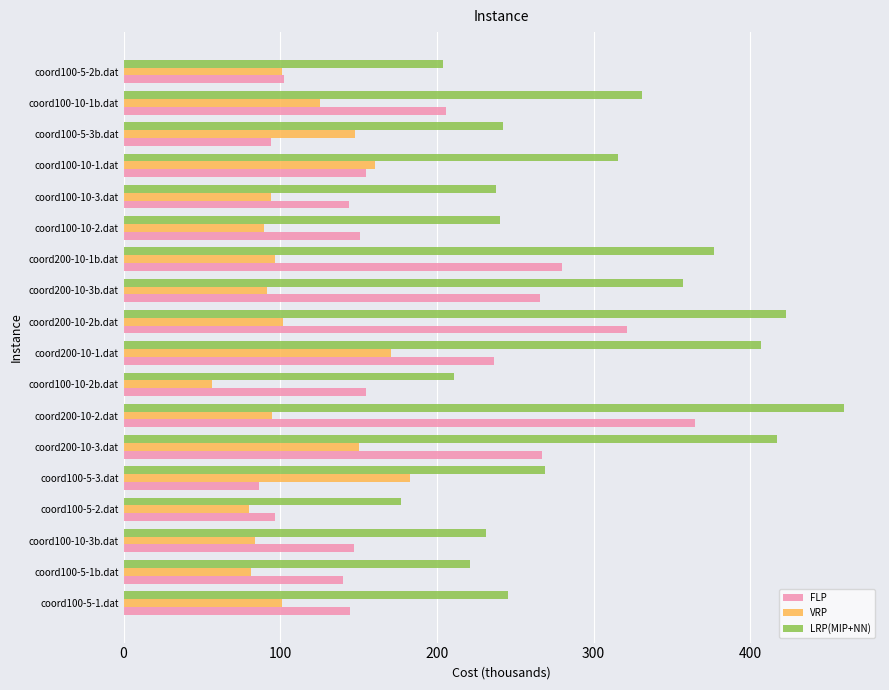

At which label does FLP reach its peak?

coord200-10-2.dat